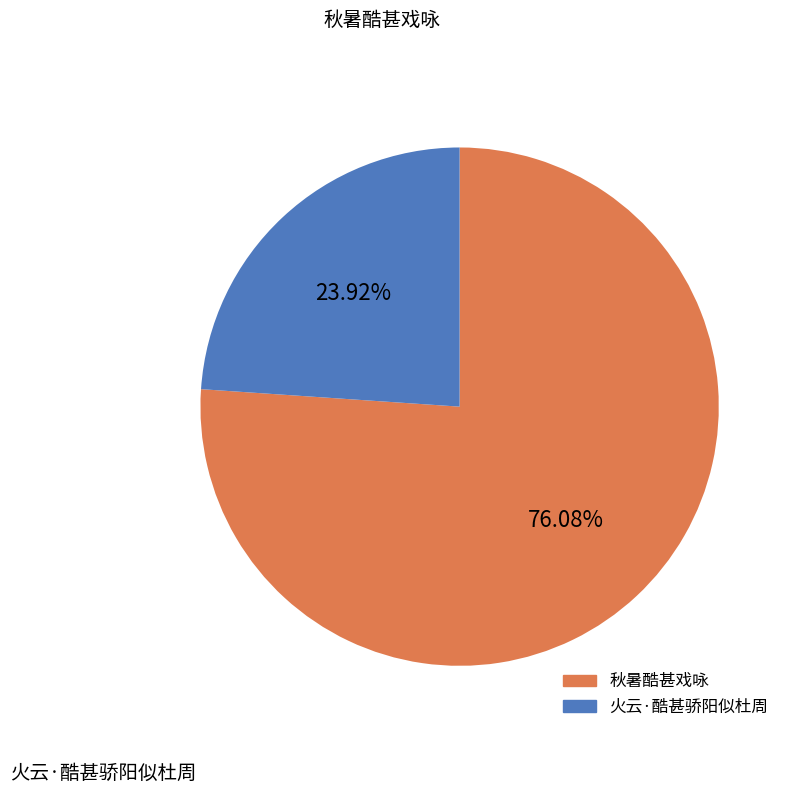

How many slices are in this pie chart?

2